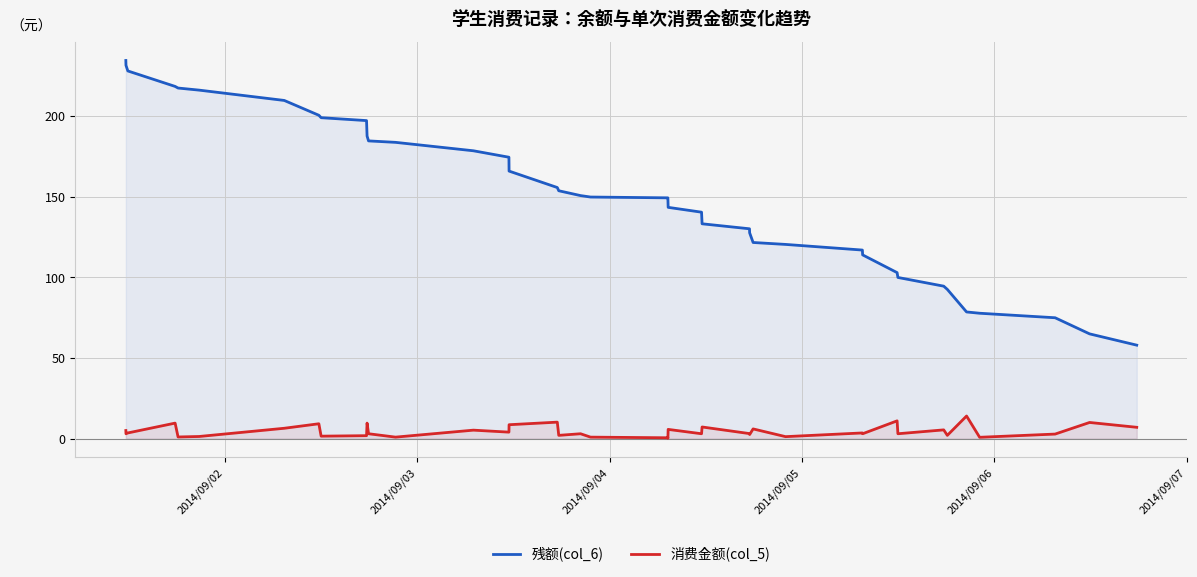

True or false: 消费金额(col_5) has more than 0 interior local peaks.

True